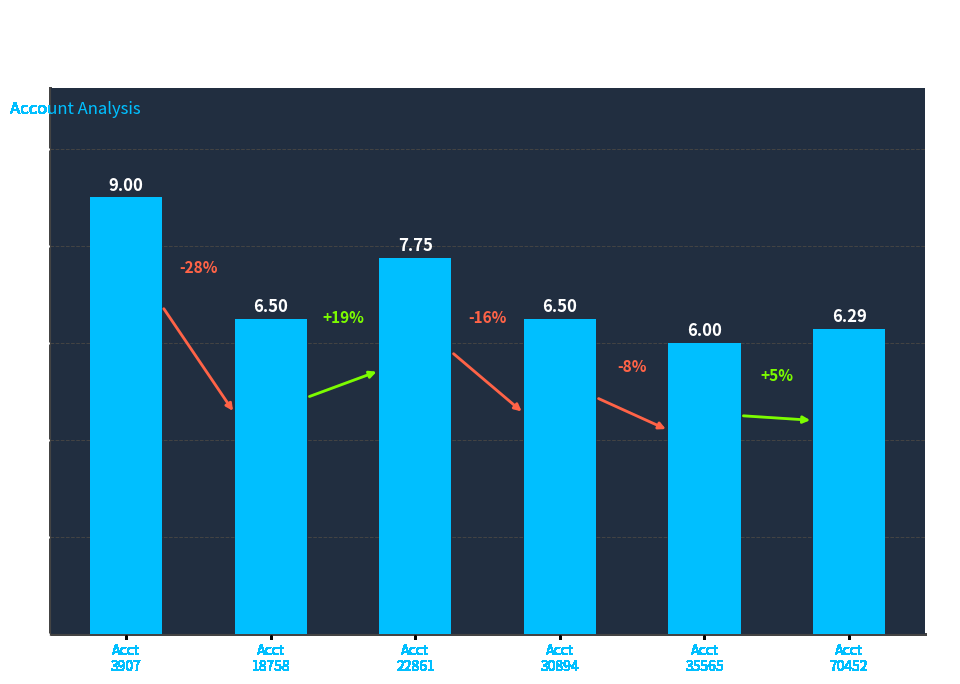

Is it true that the value at Acct
18758 is 8.9?

False